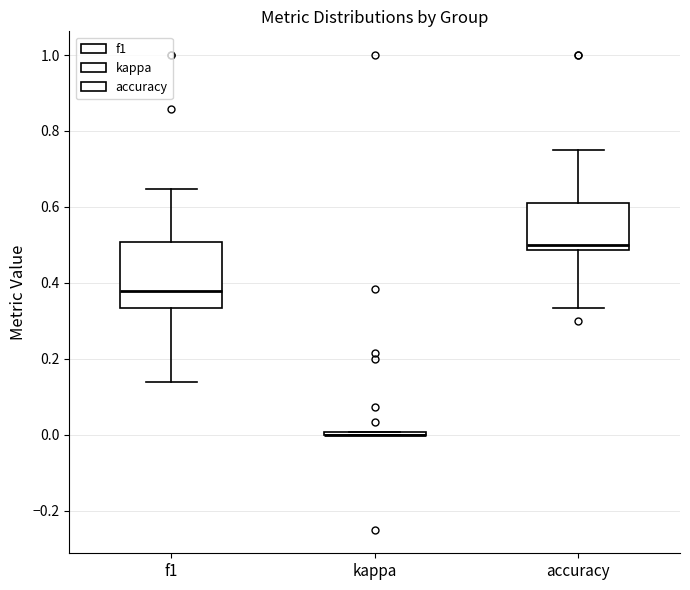

Reading left to right, read every box against the y-axis: the position of its median line, the range the box covers, and the ends of its whiskers. The values are not printed on the chart, so give them approximately, as read against the axis.

f1: median 0.38, box 0.34 to 0.50, whiskers 0.14 to 0.64
kappa: box collapsed to a line at 0.00, whiskers 0.00 to 0.00
accuracy: median 0.50, box 0.48 to 0.60, whiskers 0.34 to 0.76